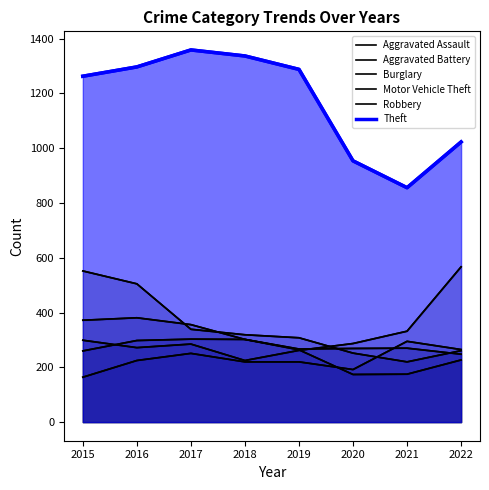

Rank the series at 2015 from highest to lowest value.

Theft, Burglary, Robbery, Motor Vehicle Theft, Aggravated Battery, Aggravated Assault